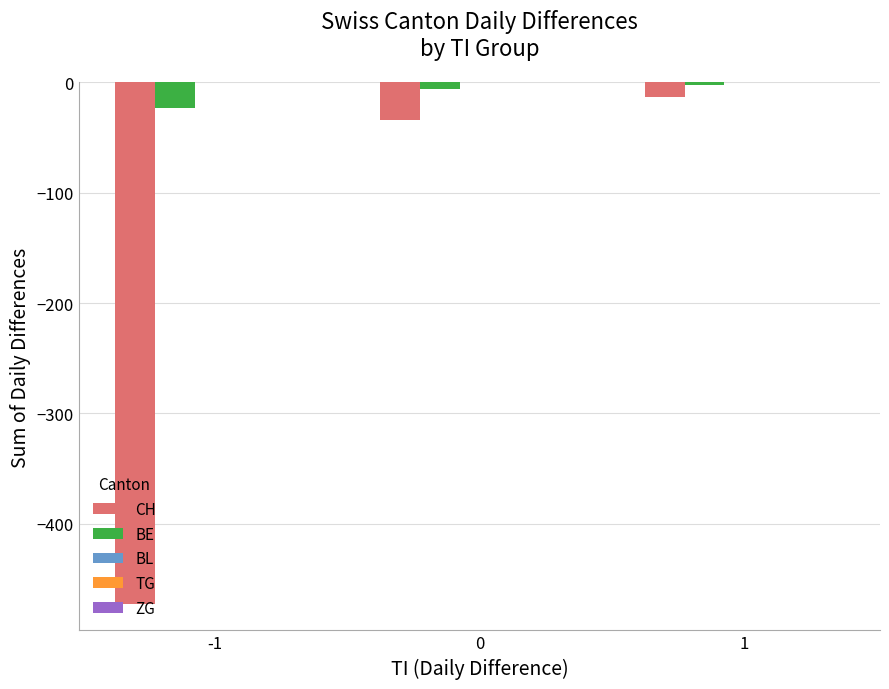

At 1, list the series in order from largest to smallest.

BE, CH